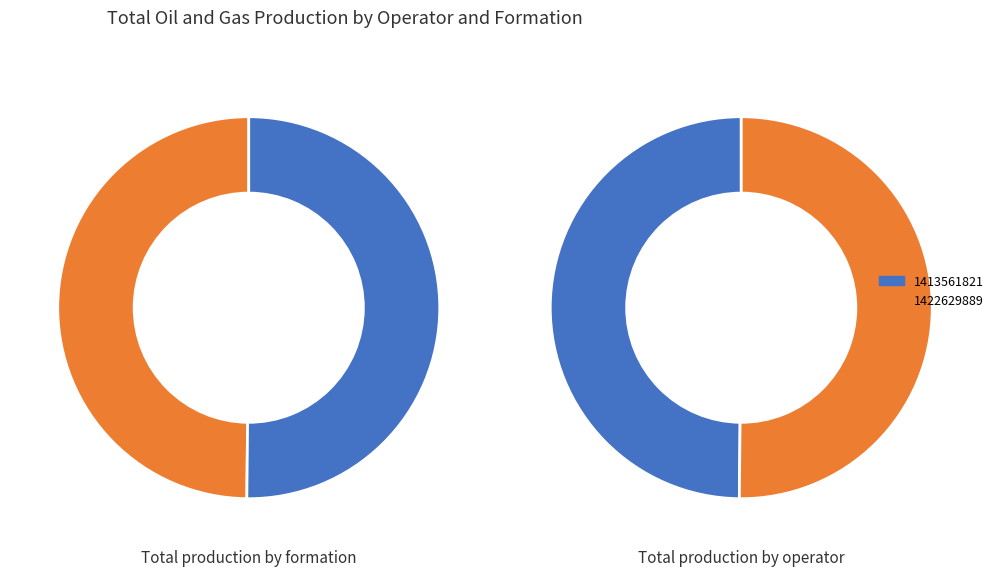

How many slices are in this pie chart?

2